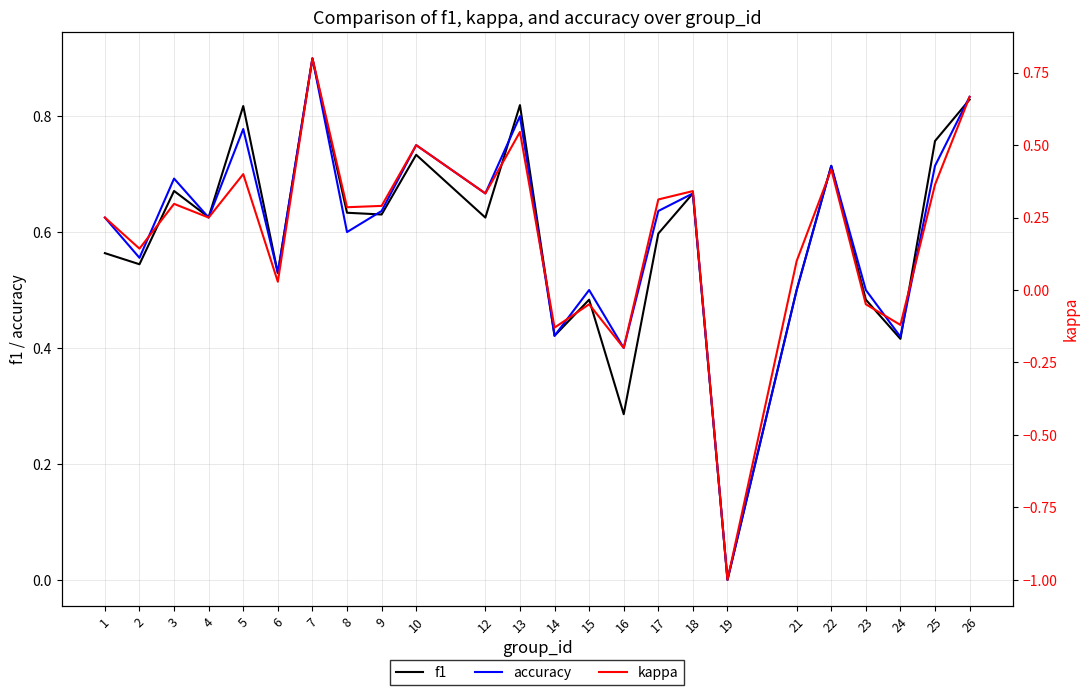

How many values in accuracy are above zero?

23